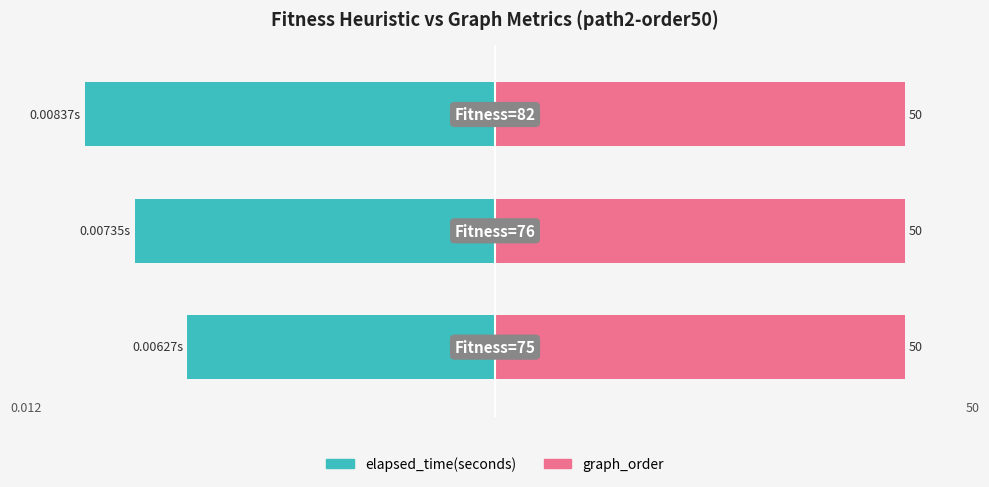

Which series has the largest range (max minus min)?

elapsed_time(seconds)